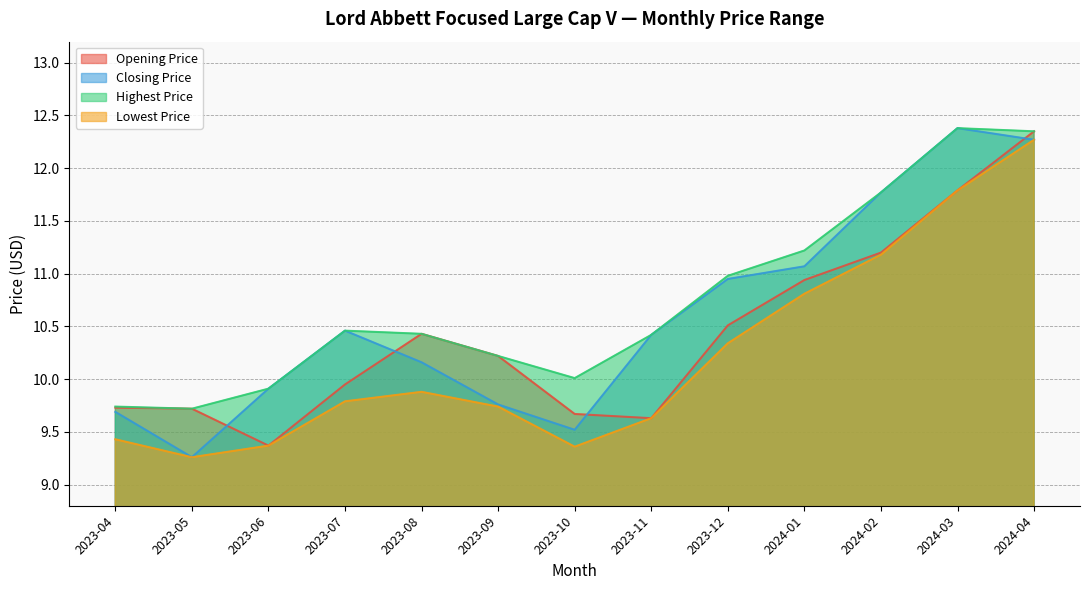

Between 2023-09 and 2023-12, which series saw the biggest shift?

Closing Price